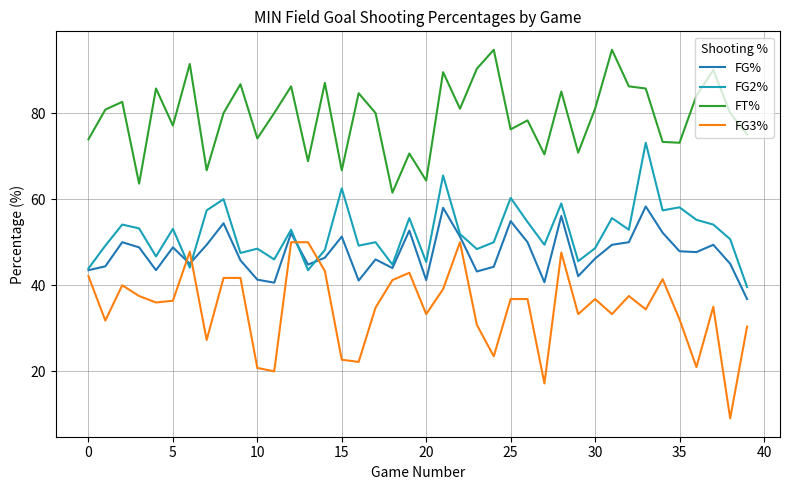

True or false: FT% and FG% cross at least once.

False